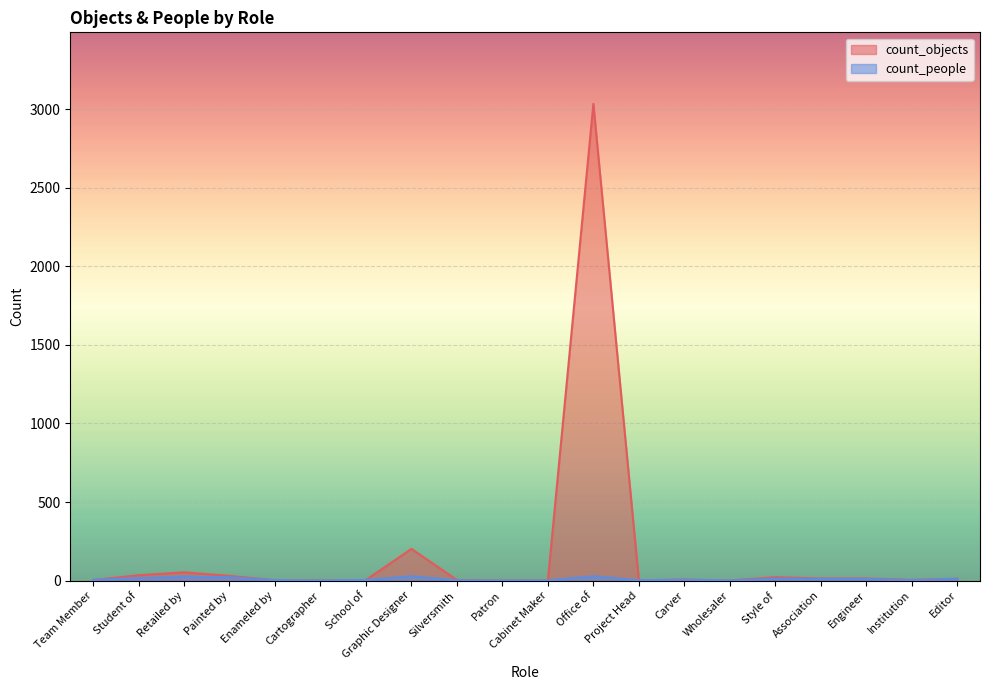

True or false: count_people and count_objects intersect in this chart.

True